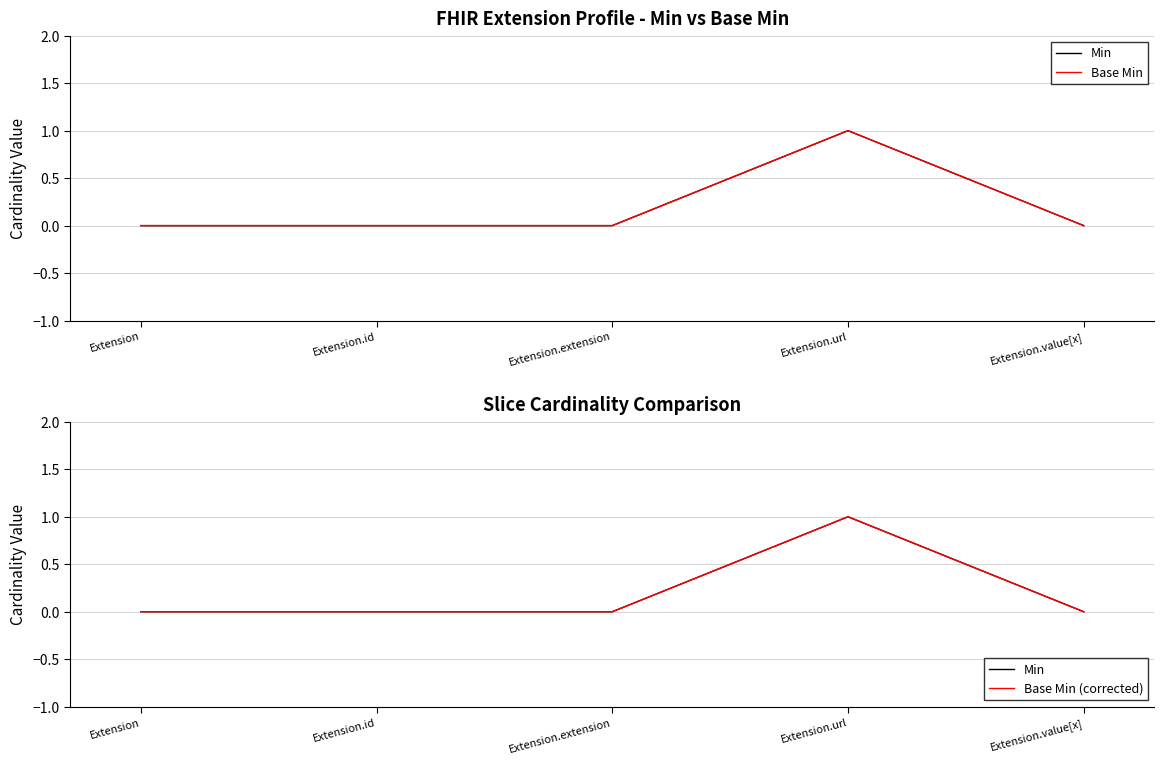

Reading left to right, transcribe all the data shown in this chart.

Min: Extension=0	Extension.id=0	Extension.extension=0	Extension.url=1	Extension.value[x]=0
Base Min: Extension=0	Extension.id=0	Extension.extension=0	Extension.url=1	Extension.value[x]=0
Base Min (corrected): Extension=0	Extension.id=0	Extension.extension=0	Extension.url=1	Extension.value[x]=0